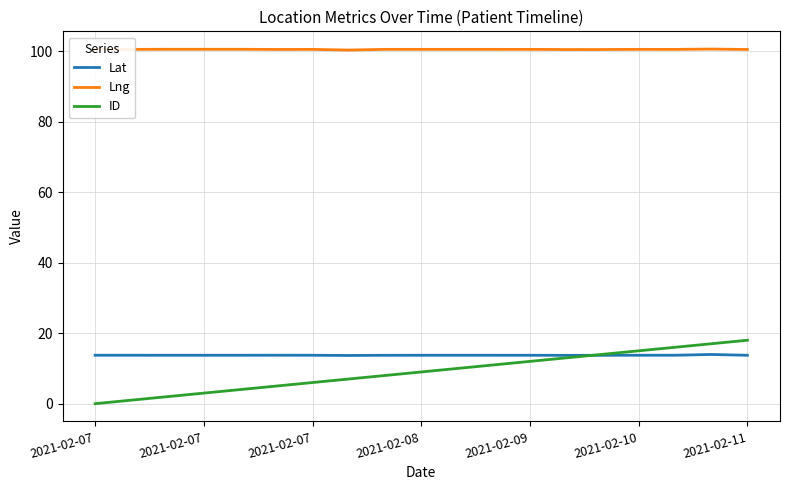

What are all the series names shown in the legend?

Lat, Lng, ID